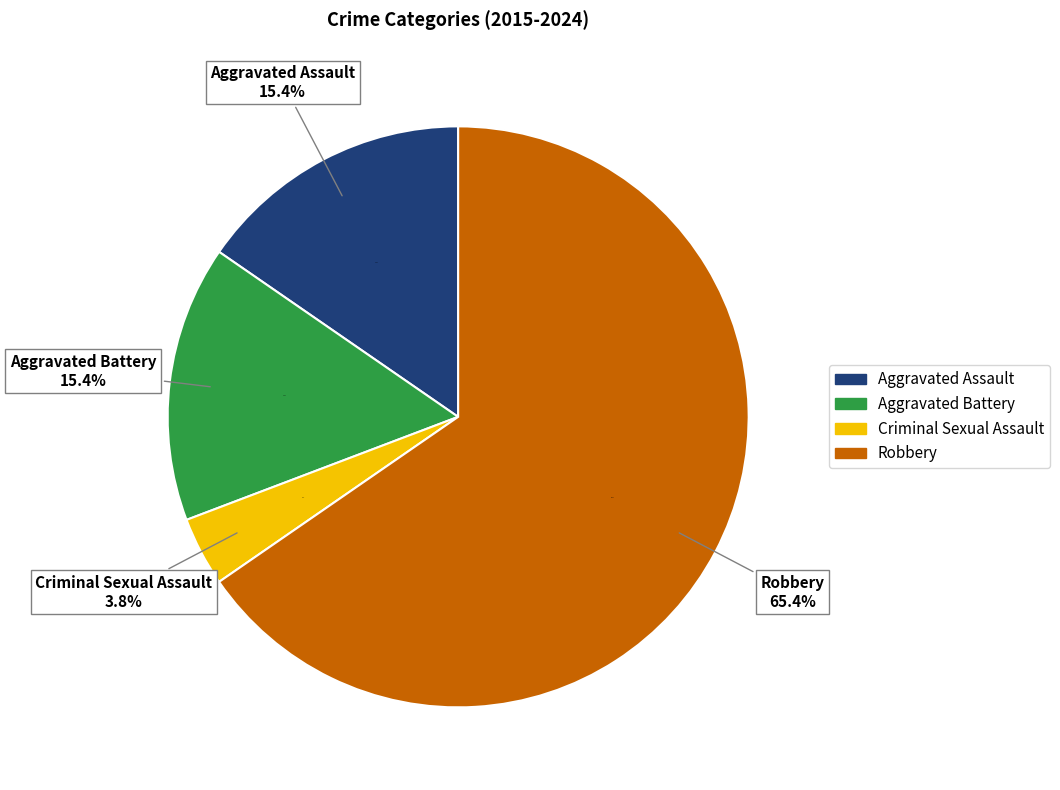

Is there any slice that represents more than half of the pie?

Yes